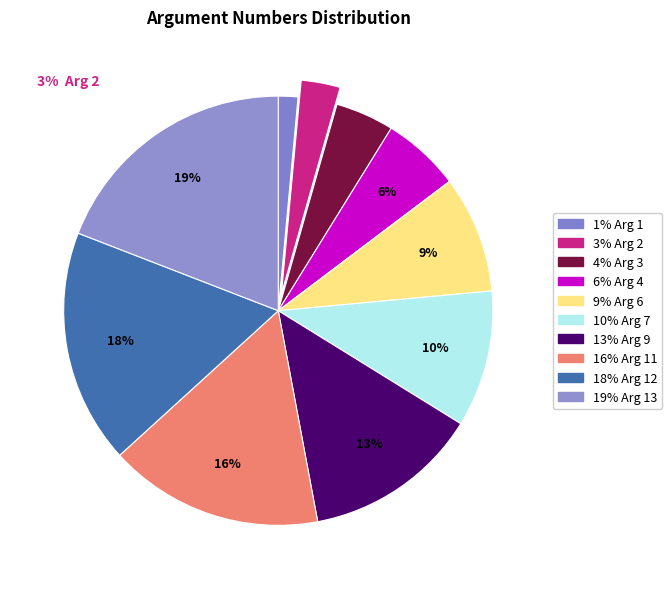

Rank the categories by value from lowest to highest.

Arg 1, Arg 2, Arg 3, Arg 4, Arg 6, Arg 7, Arg 9, Arg 11, Arg 12, Arg 13